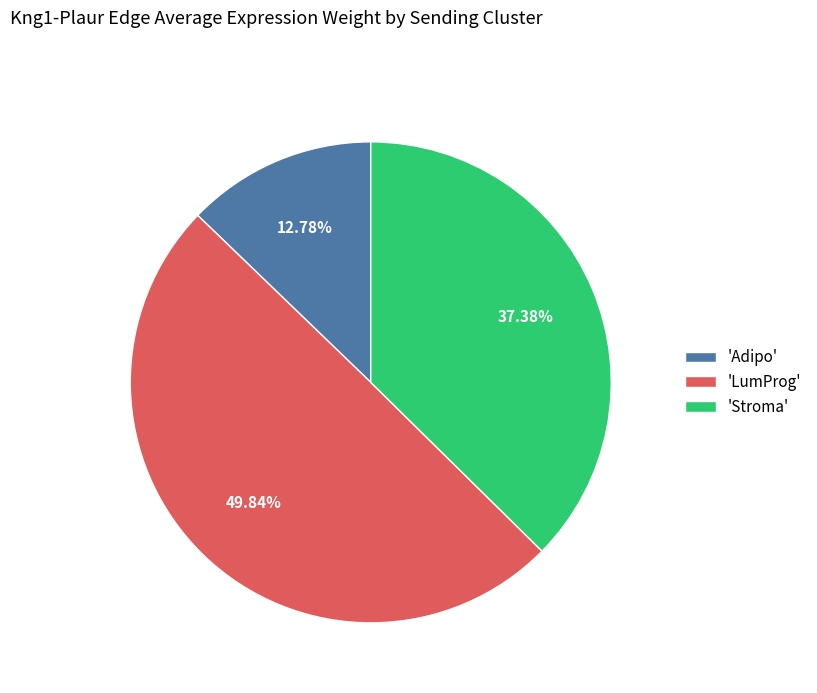

Does 'Stroma' represent more than half of the total?

No